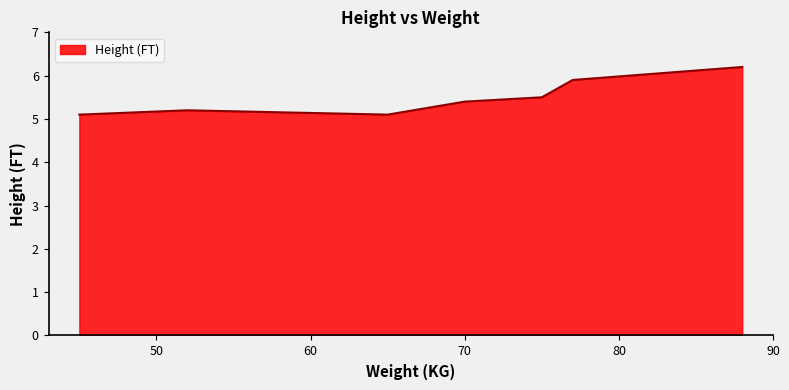

Does the chart have visible grid lines?

No